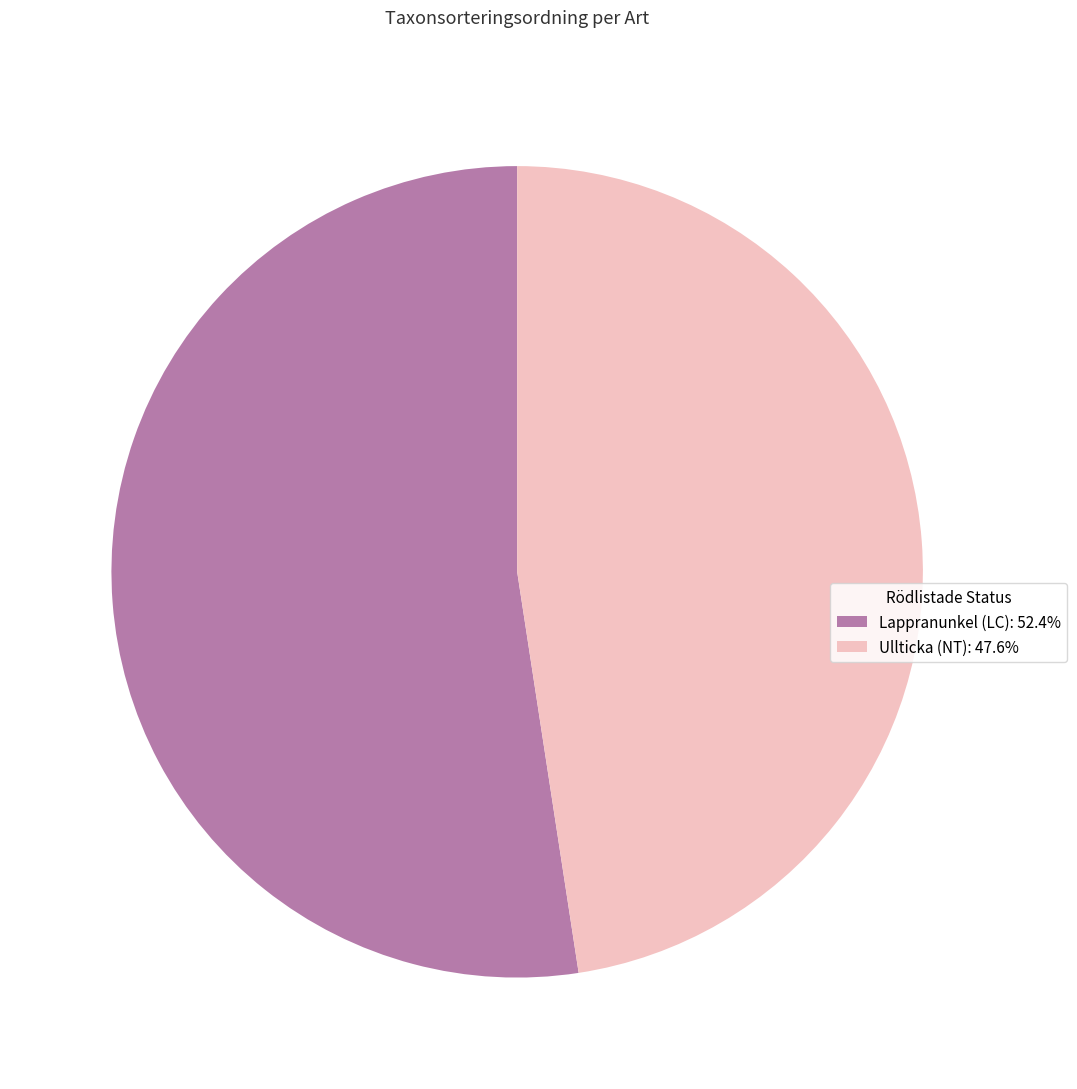

Approximately how many times larger is the value at Lappranunkel (LC): 52.4% compared to Ullticka (NT): 47.6%?

1.1